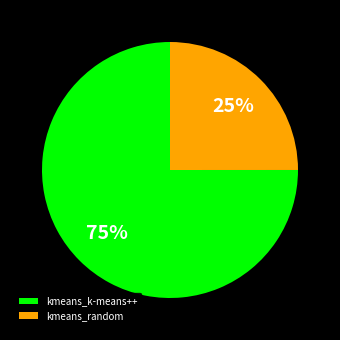

True or false: kmeans_k-means++ accounts for 80% of the total.

False